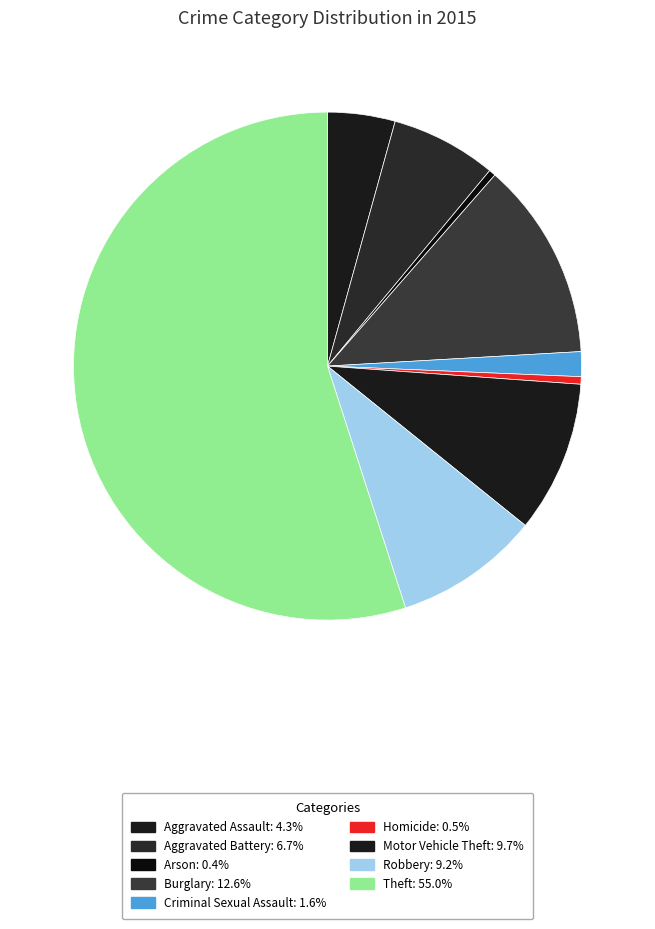

How many slices are in this pie chart?

9